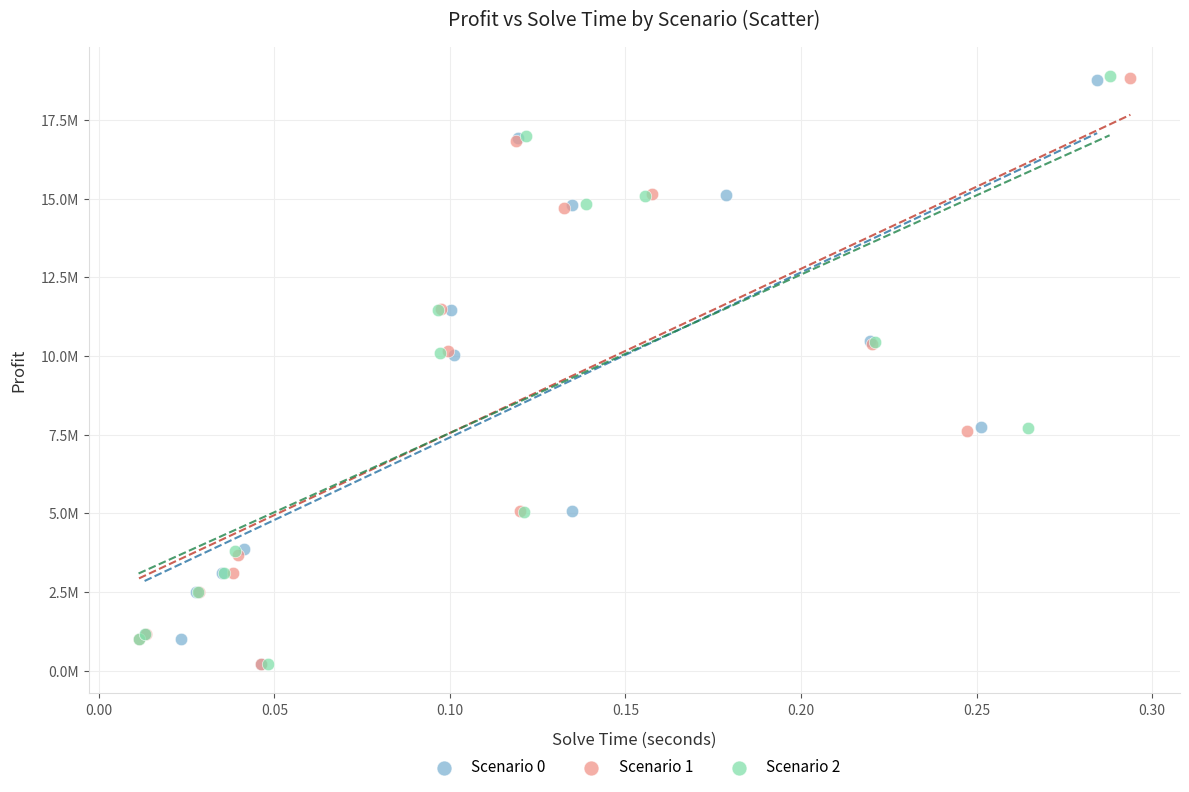

What are all the series names shown in the legend?

Scenario 0, Scenario 1, Scenario 2